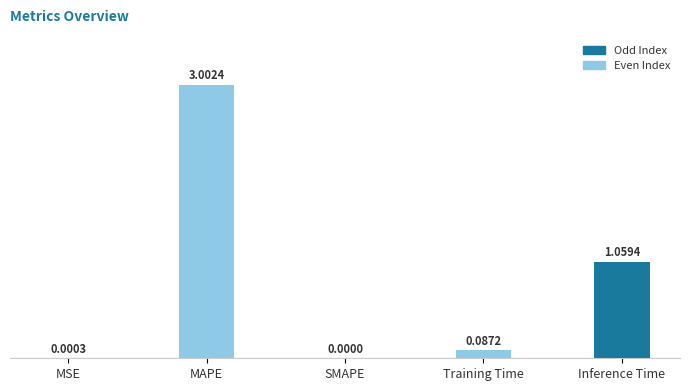

The value at MAPE is 2.0. True or false?

False